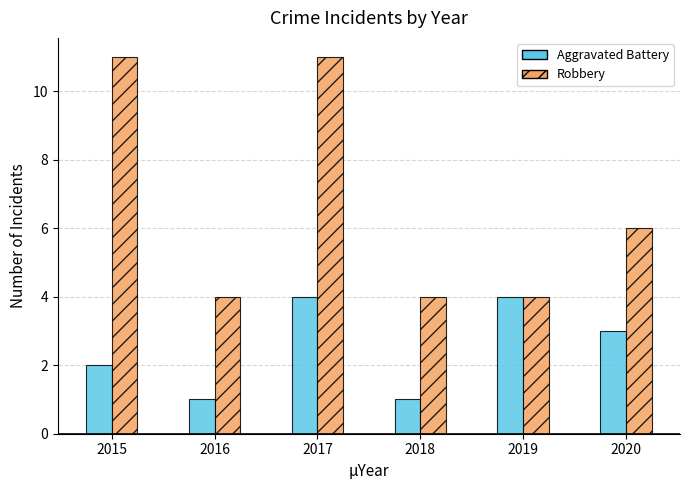

How many groups of bars are there?

6